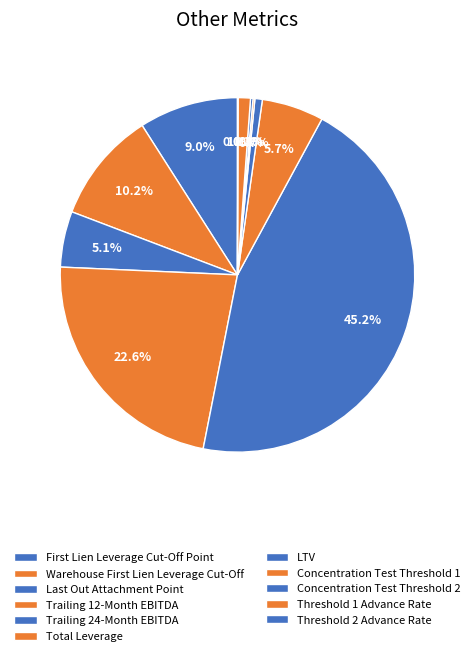

To the nearest percent, what is the difference between the largest and smallest slice percentages?

45%